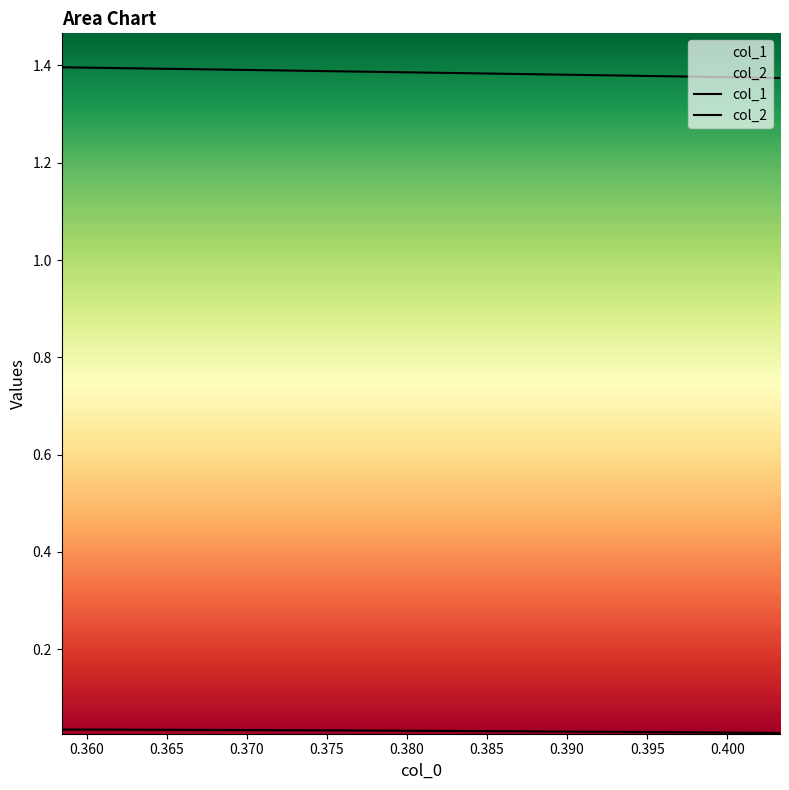

Rank the series by their average value, from highest to lowest.

col_2, col_1